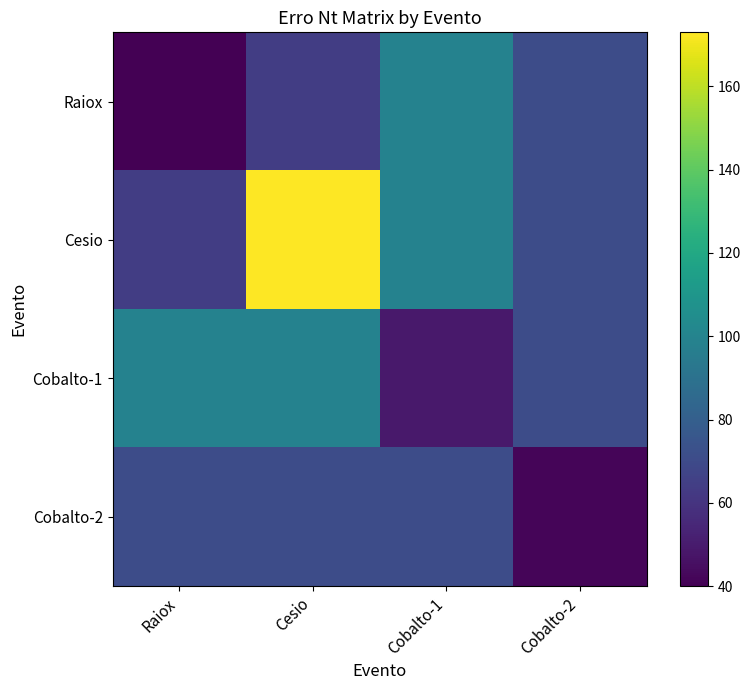

Reading left to right, list all the values displayed in this chart.

Raiox: Raiox=40	Cesio=64	Cobalto-1=99	Cobalto-2=71
Cesio: Raiox=64	Cesio=173	Cobalto-1=99	Cobalto-2=71
Cobalto-1: Raiox=99	Cesio=99	Cobalto-1=49	Cobalto-2=71
Cobalto-2: Raiox=71	Cesio=71	Cobalto-1=71	Cobalto-2=42